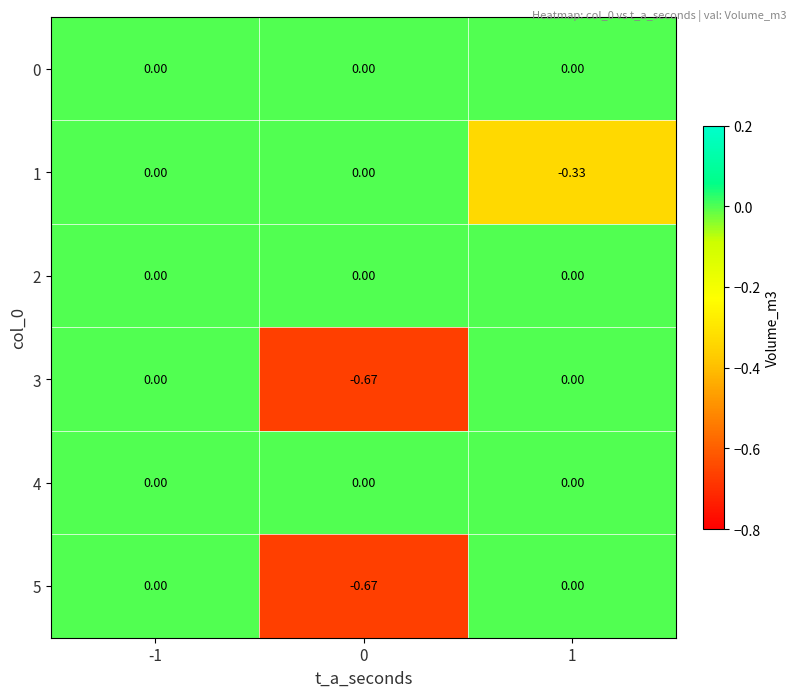

How many data points does each series have?

3